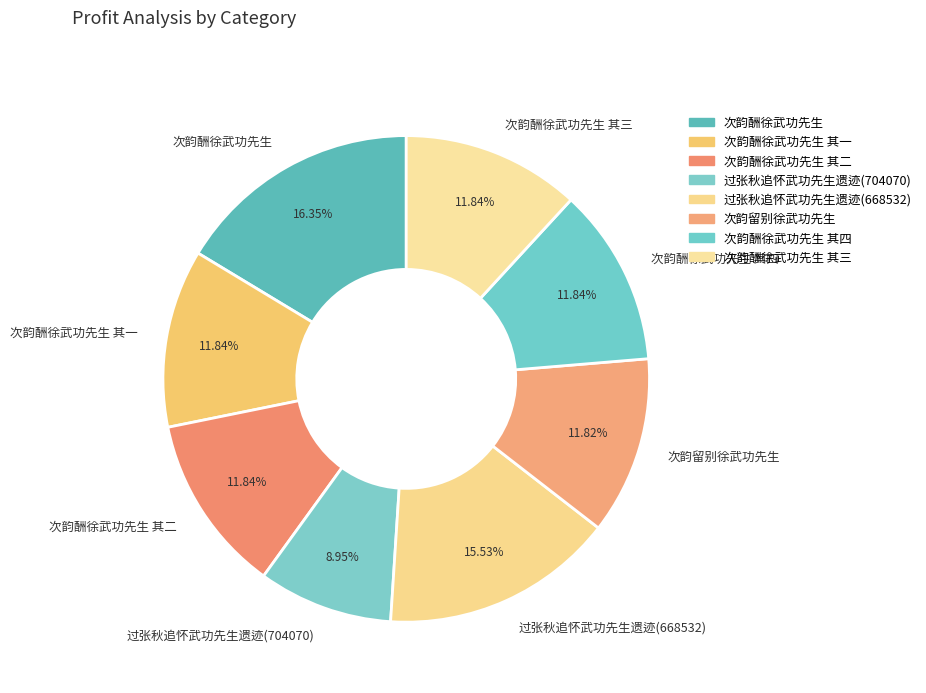

Which category has the biggest portion of the pie?

次韵酬徐武功先生